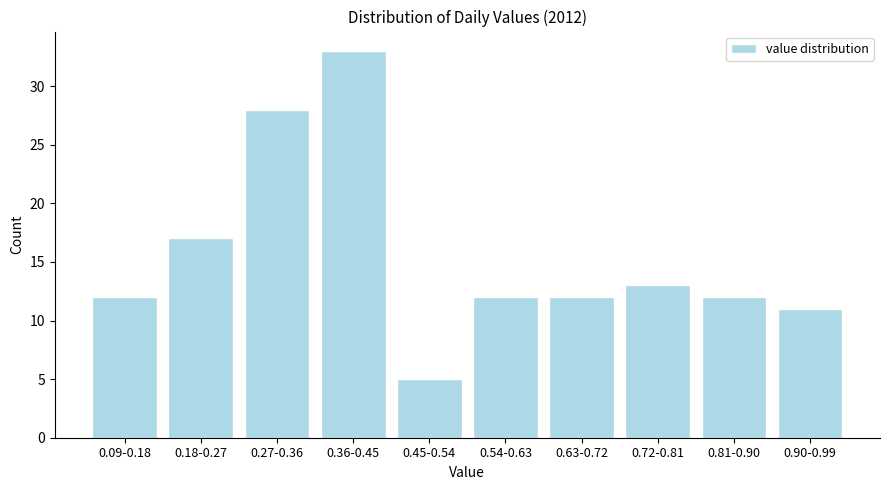

Reading right to left, transcribe all the data shown in this chart.

11	12	13	12	12	5	33	28	17	12